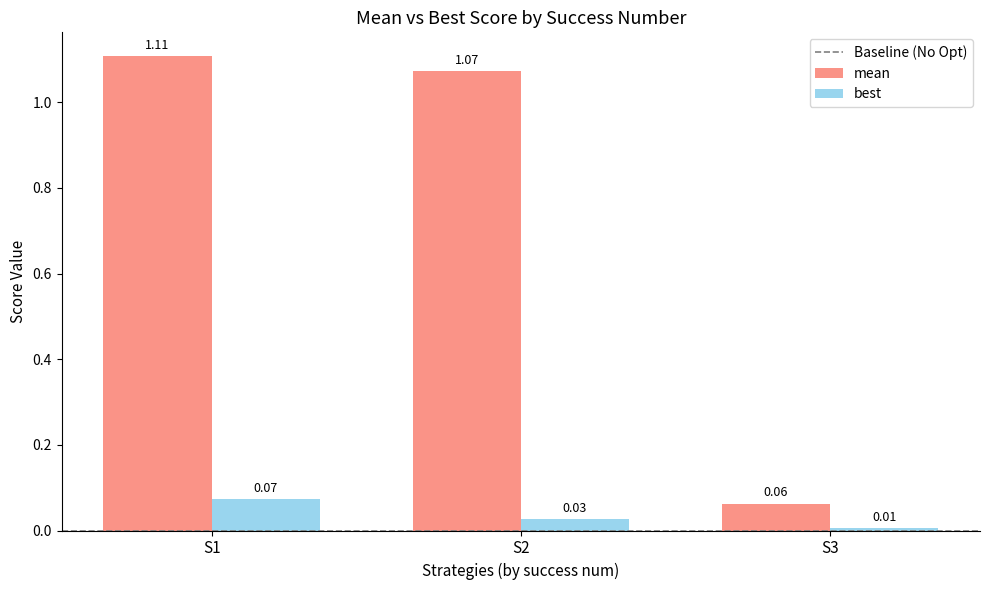

How many bars are there in total?

6